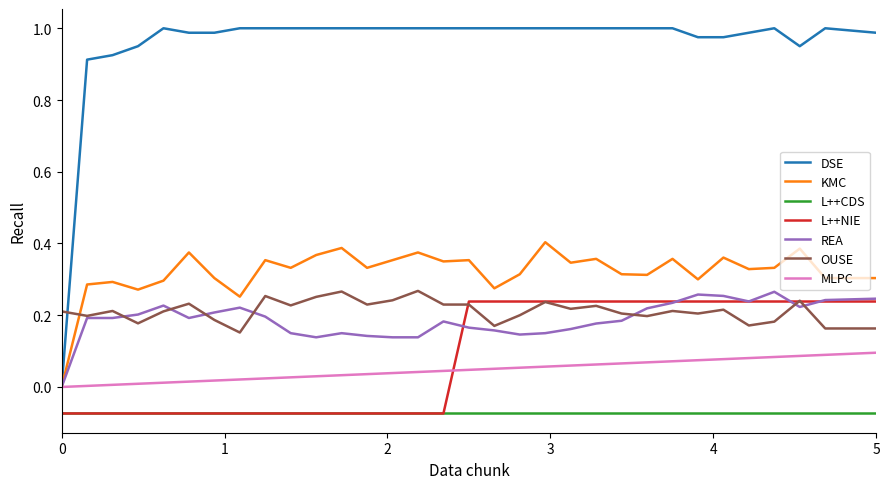

Which series has the largest total across all categories?

DSE